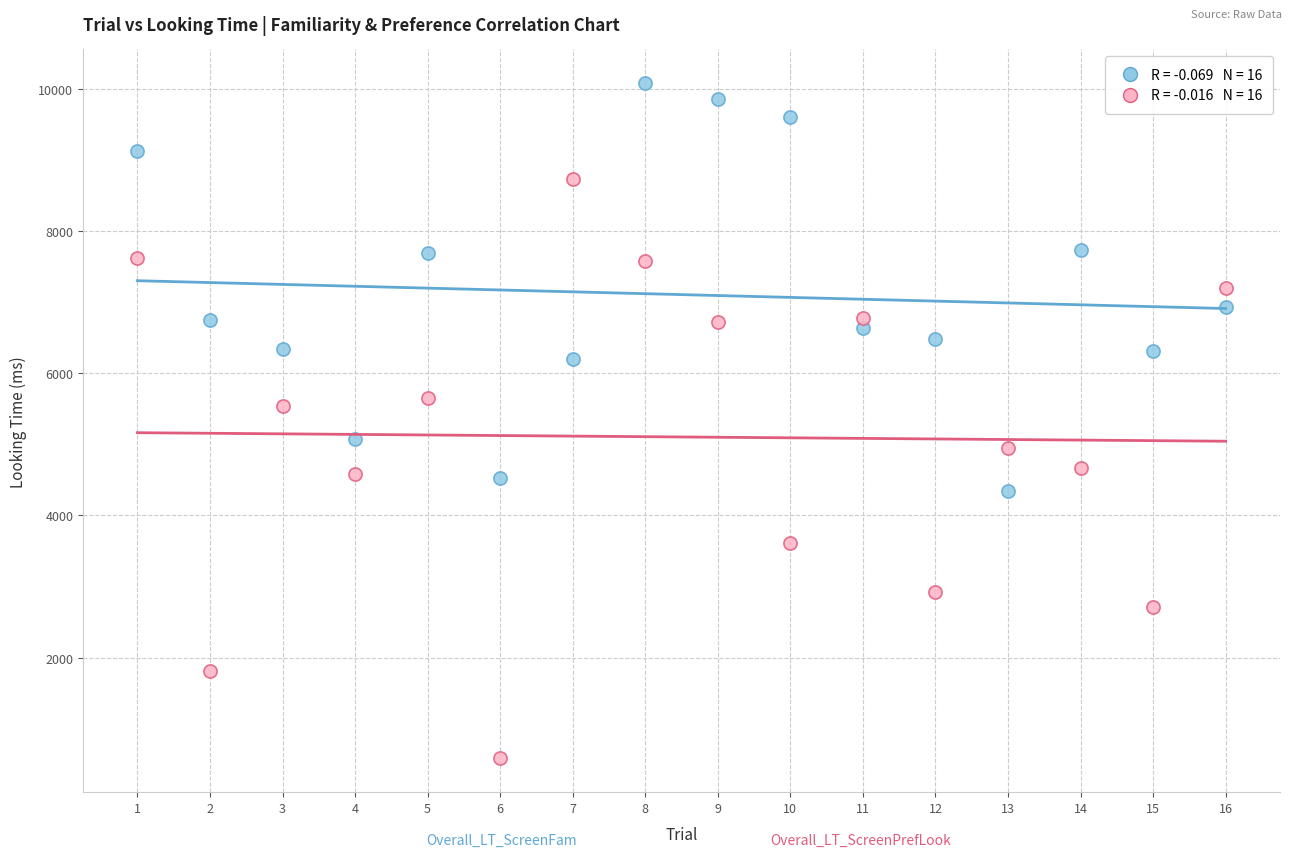

Across all data points, what is the range of X values (max minus min)?

15